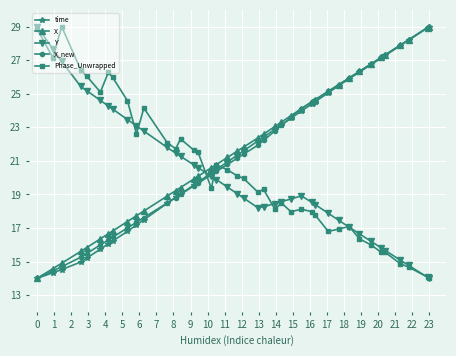

What is the maximum value for Y?

29.0